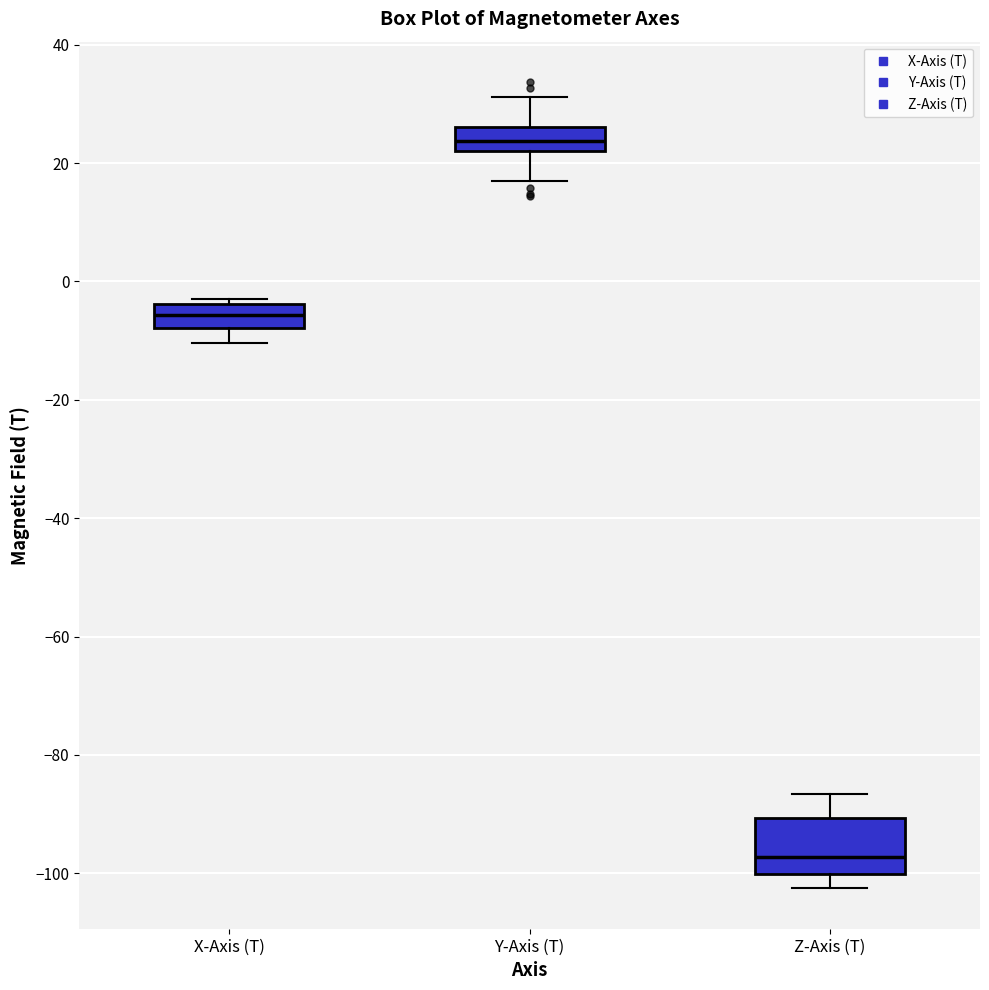

Which box's median line is the lowest?

Z-Axis (T)